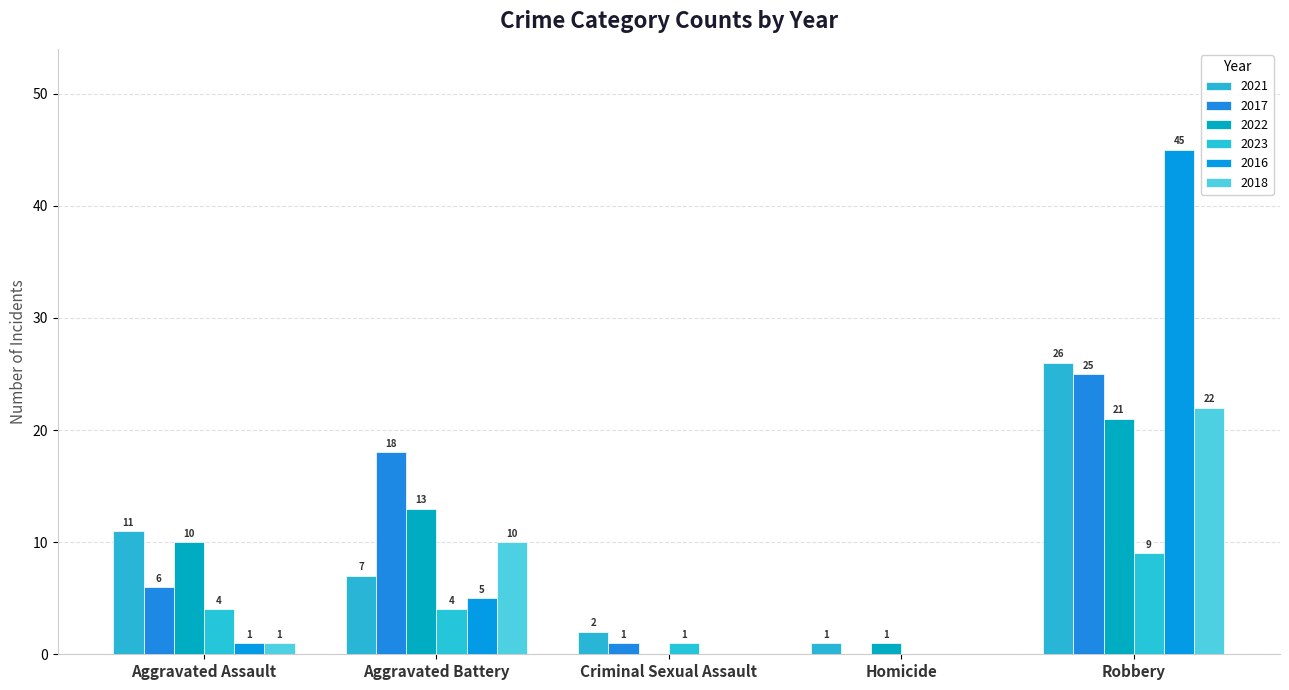

Rank the categories by 2022 value from highest to lowest.

Robbery, Aggravated Battery, Aggravated Assault, Homicide, Criminal Sexual Assault